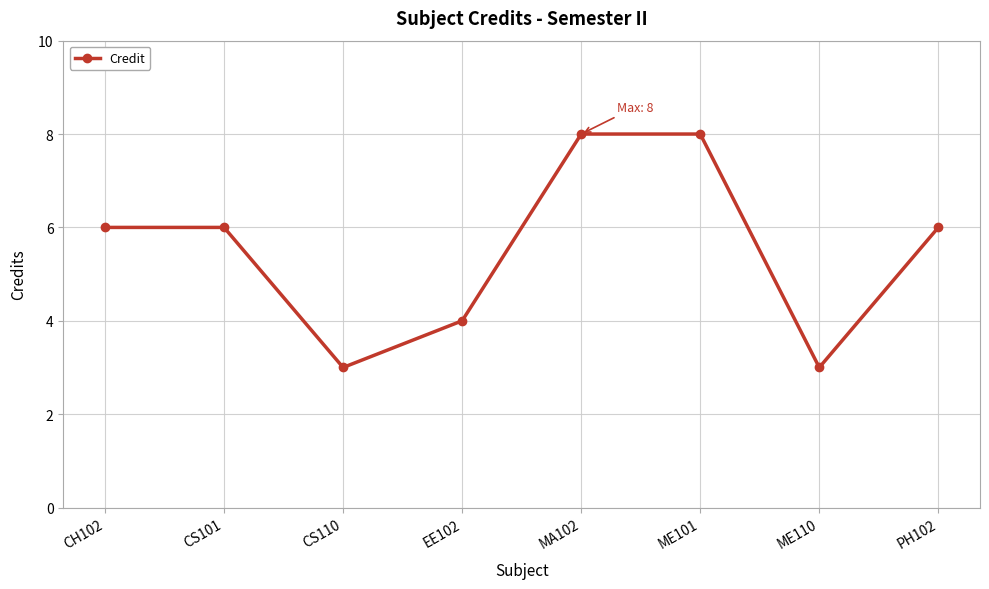

What is the difference between the maximum and second lowest values?

5